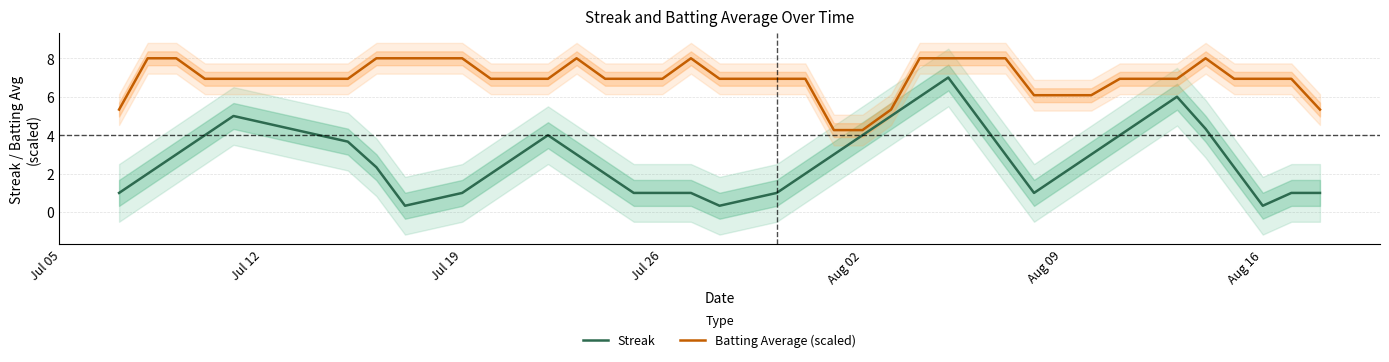

True or false: Streak and Batting Average (scaled) intersect in this chart.

False